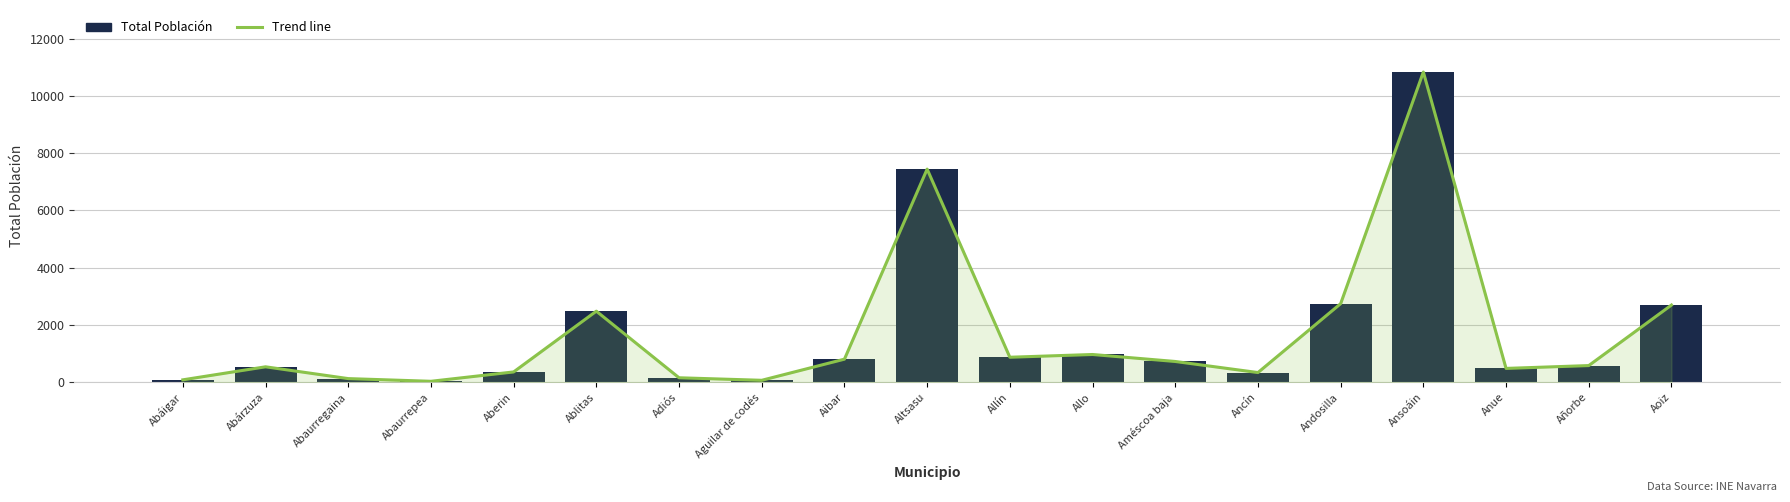

What is the total value across all series at Abáigar?

166